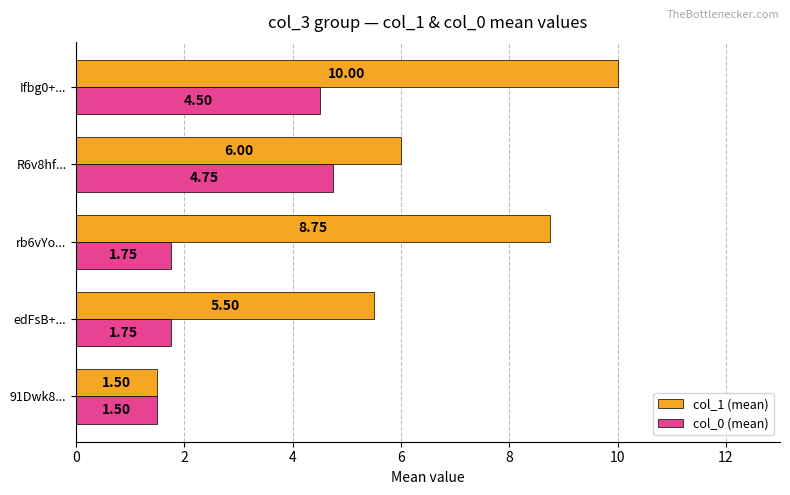

At which label is col_1 (mean) closest to 5?

edFsB+...